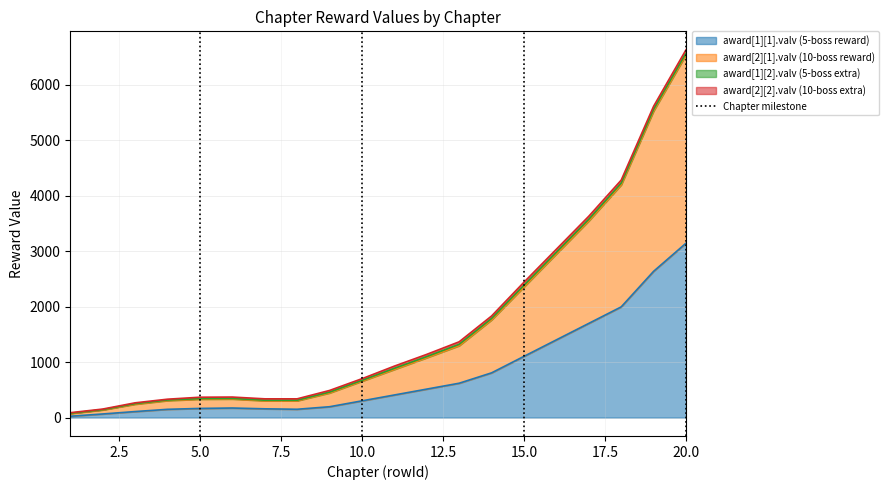

At which category is the sum across all series the highest?

20